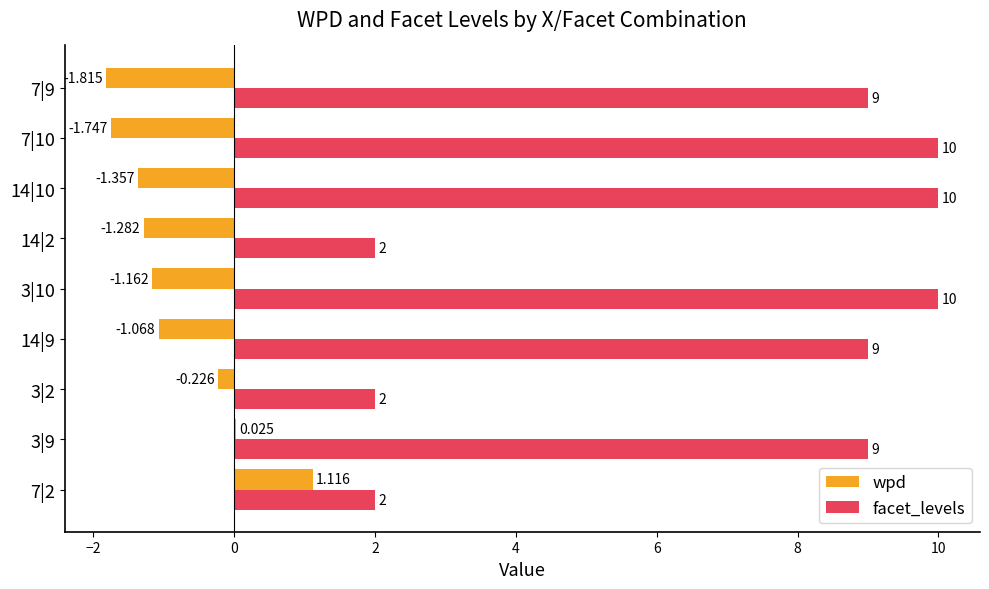

Which series changed the most between 7|2 and 14|9?

facet_levels